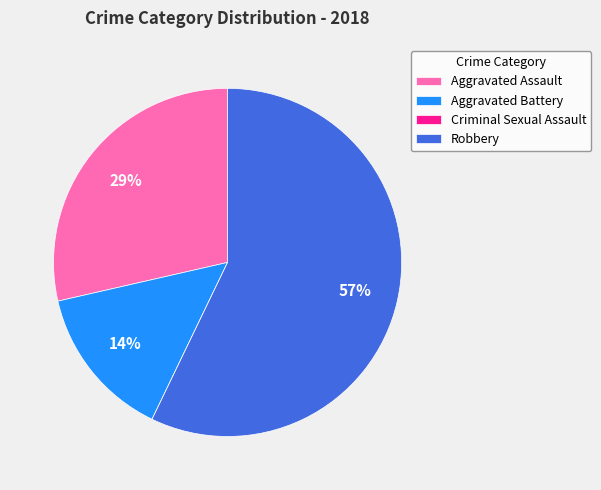

True or false: Aggravated Assault accounts for 19% of the total.

False